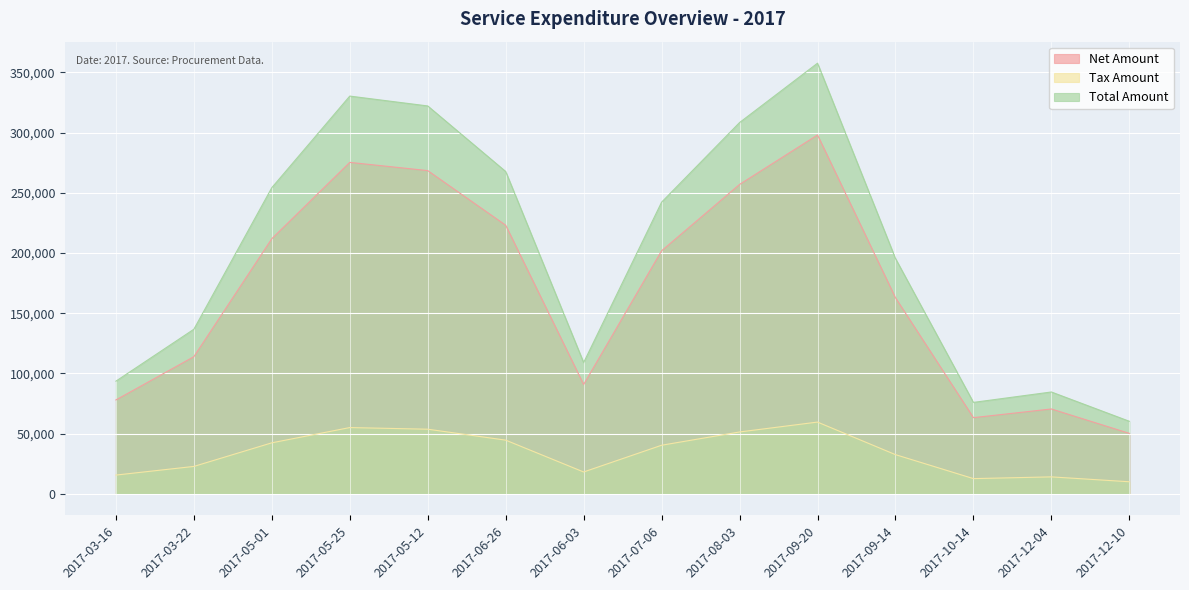

What is the label of the 9th point from the left?

2017-08-03